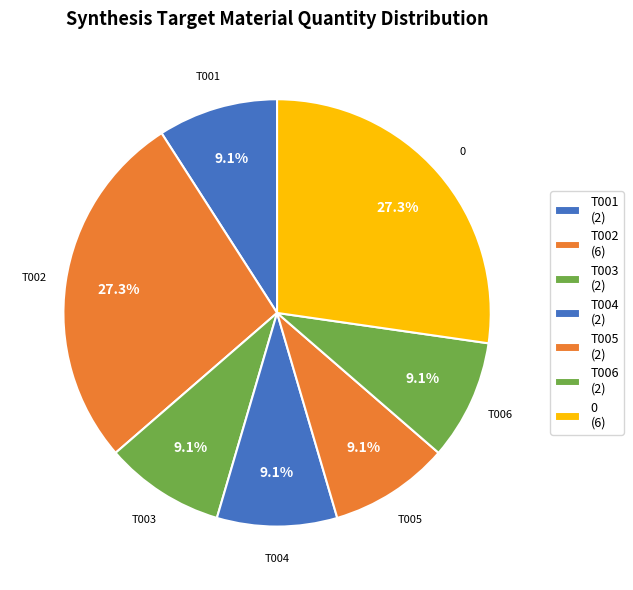

To the nearest percent, what is the difference between the largest and smallest slice percentages?

18%